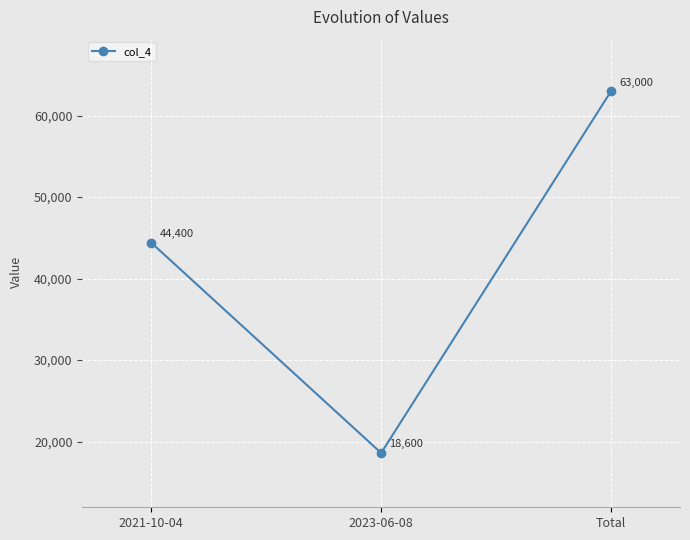

What is the value of the 3rd point from the left?

63000